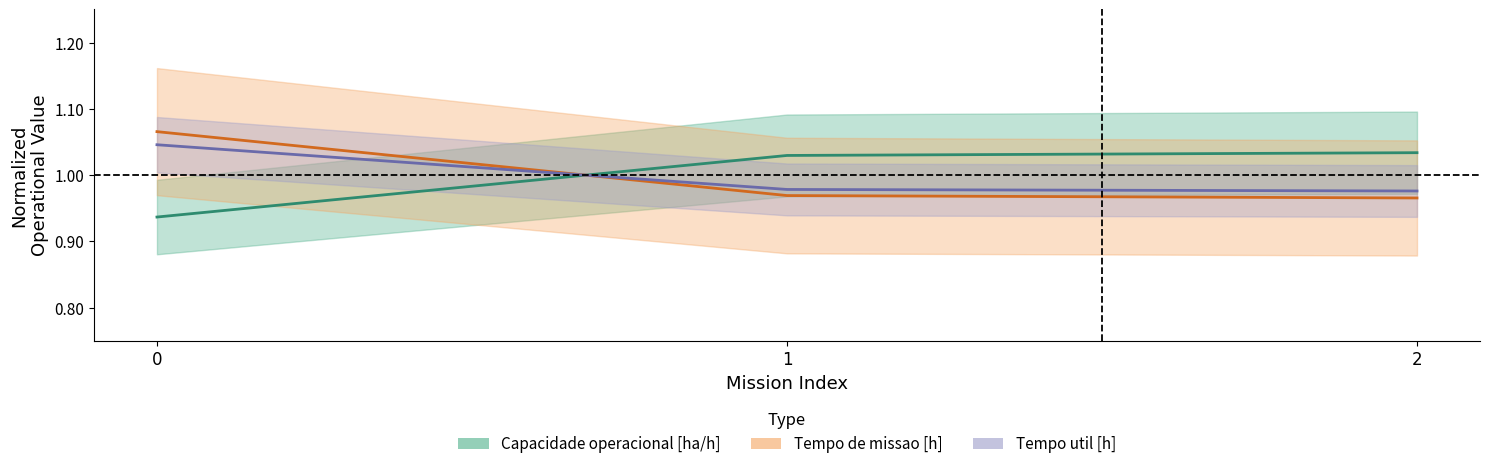

Between 0 and 1, which is larger?

1